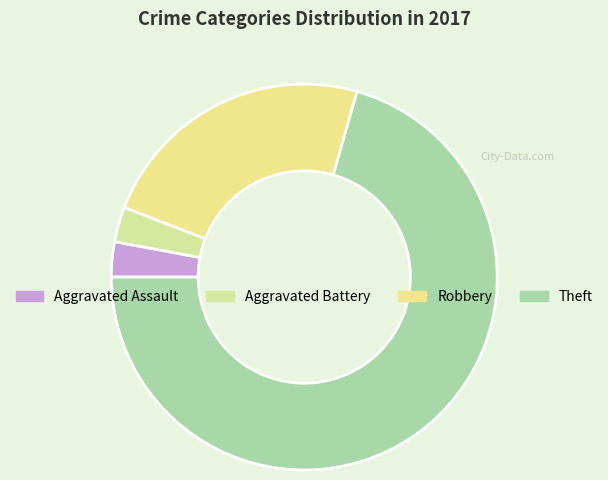

Which category accounts for the majority?

Theft